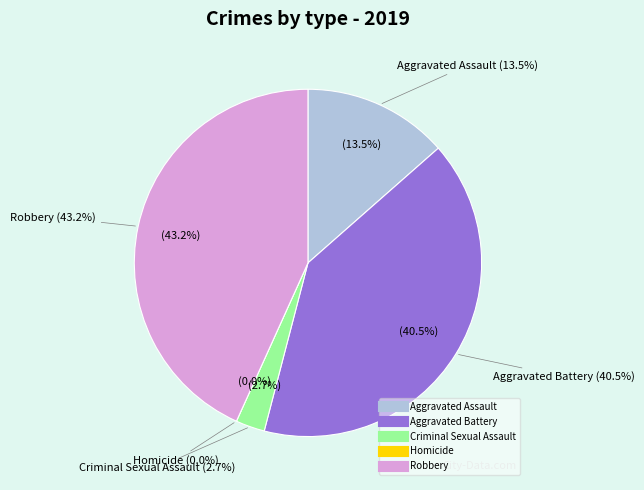

Is there a majority slice in this chart?

No